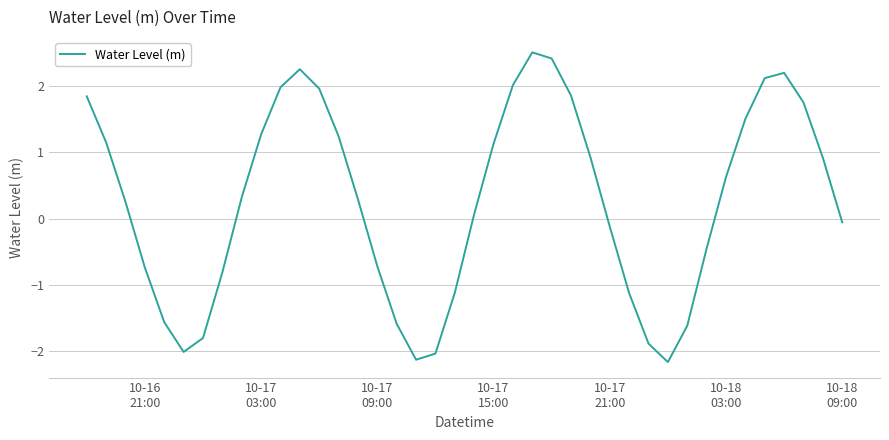

What is the minimum value shown in the chart?

-2.2